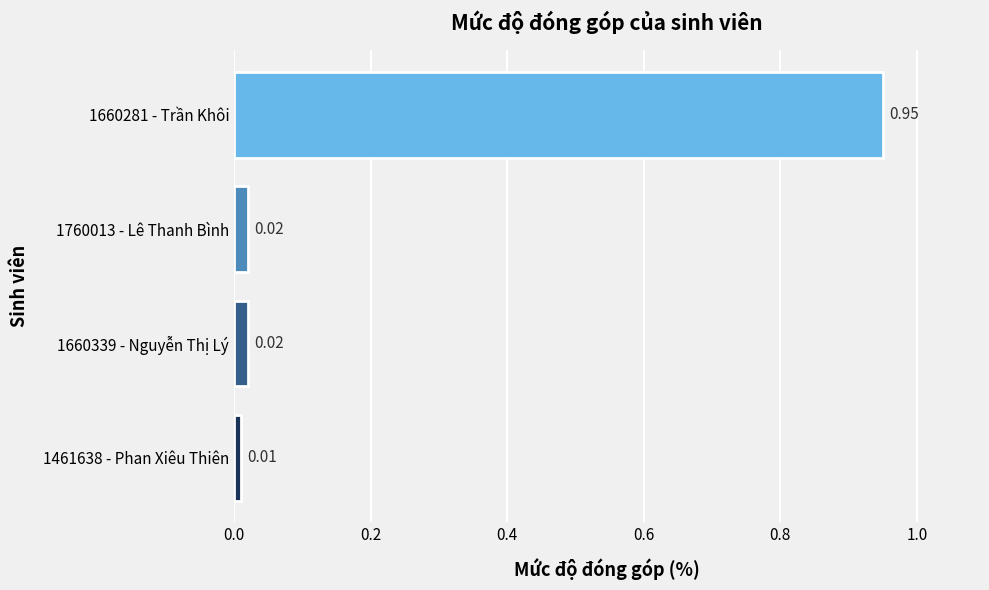

Between 1660281 - Trần Khôi and 1660339 - Nguyễn Thị Lý, which is larger?

1660281 - Trần Khôi